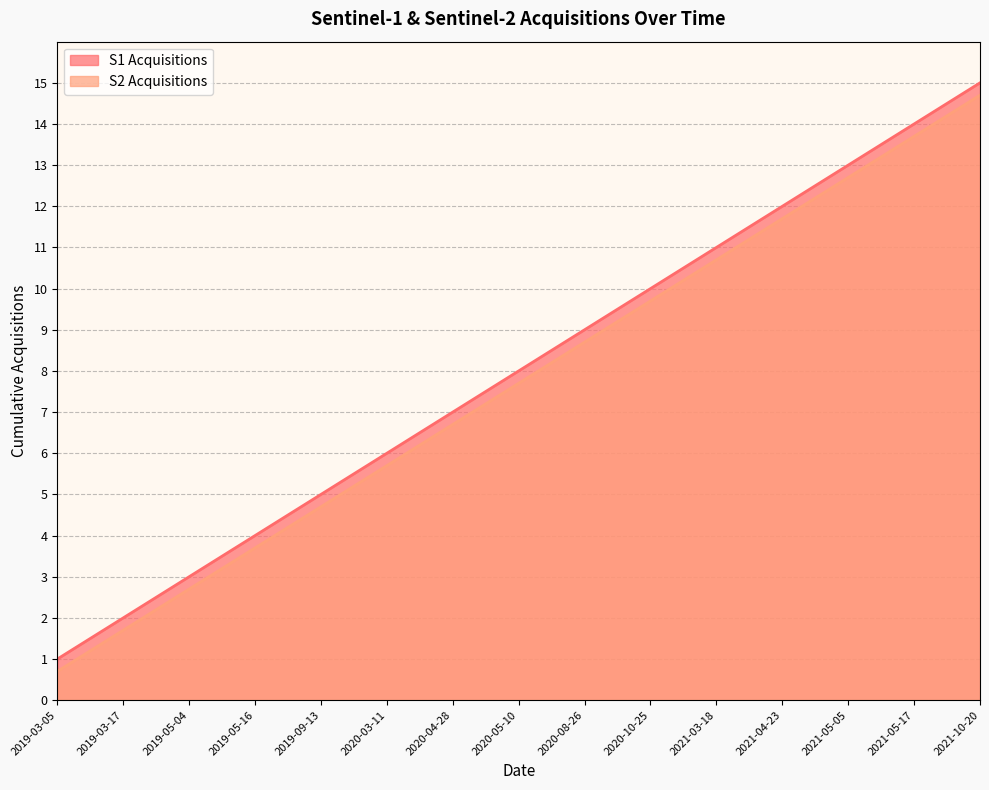

What are all the series names shown in the legend?

S1 Acquisitions, S2 Acquisitions